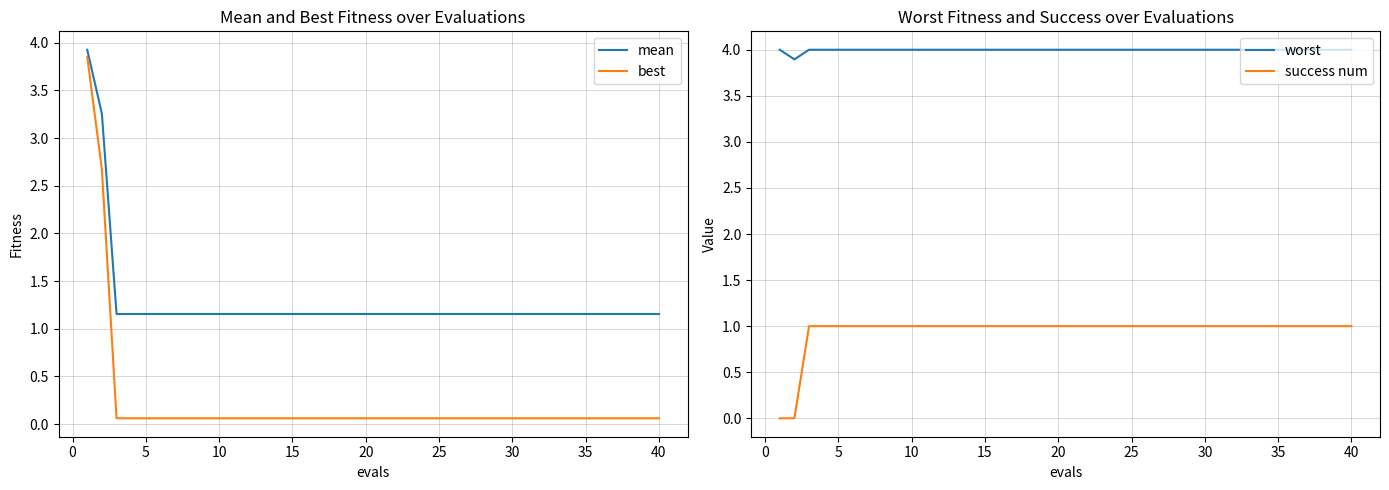

List the series in order of their peak value, lowest first.

success num, best, mean, worst